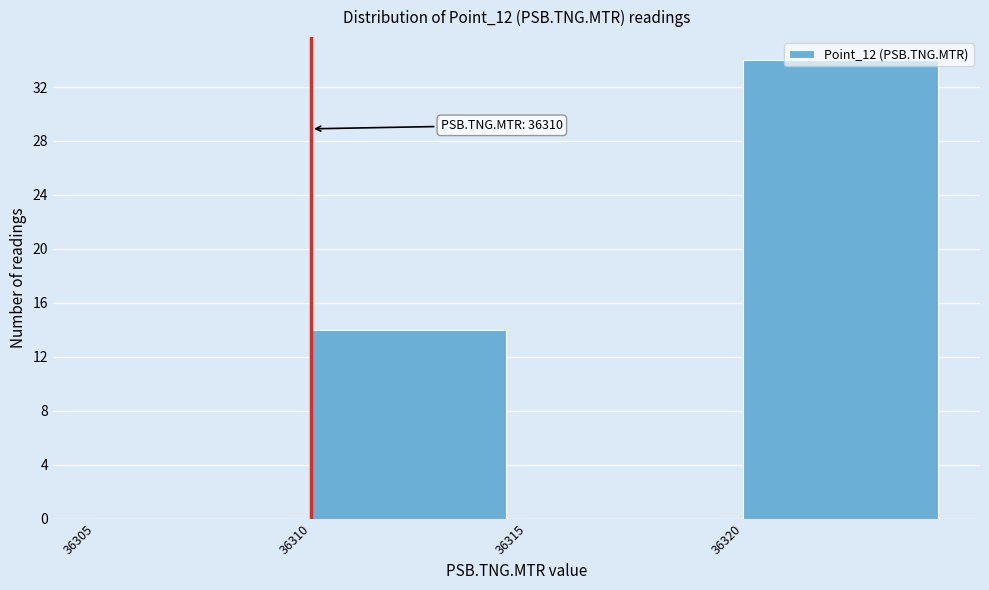

Which range on the x-axis has the tallest bar?

36320 to 36325